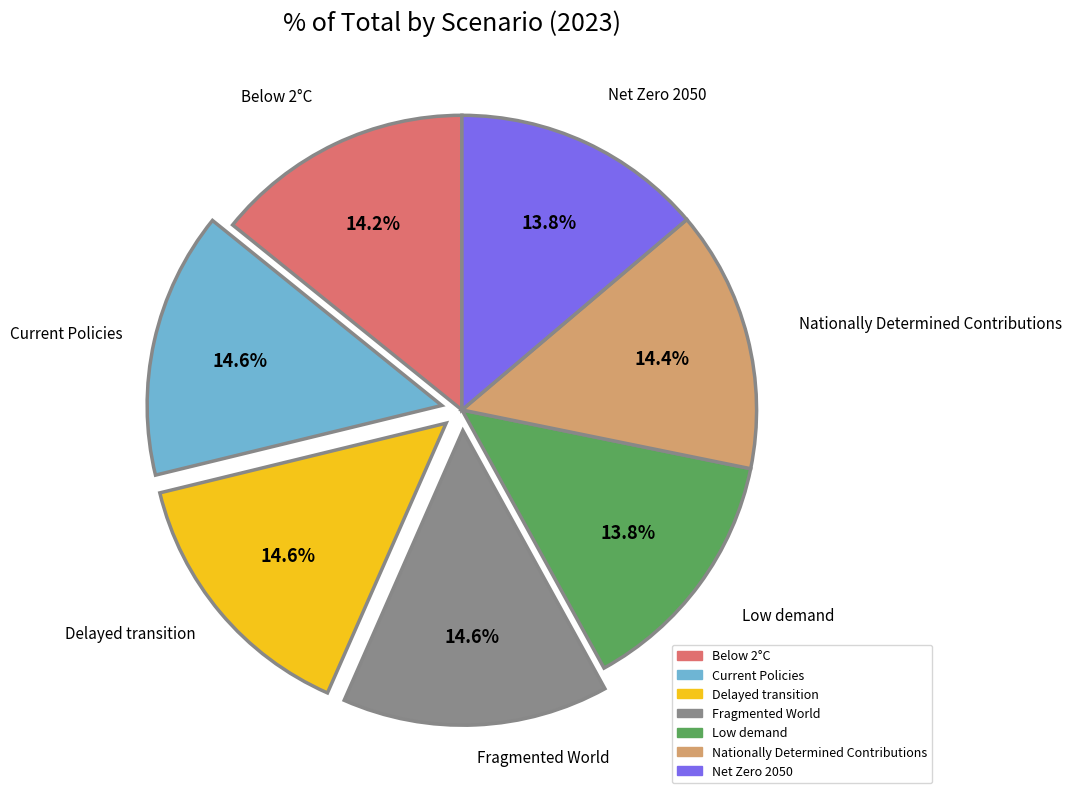

To the nearest percent, what portion does Below 2°C represent?

14%